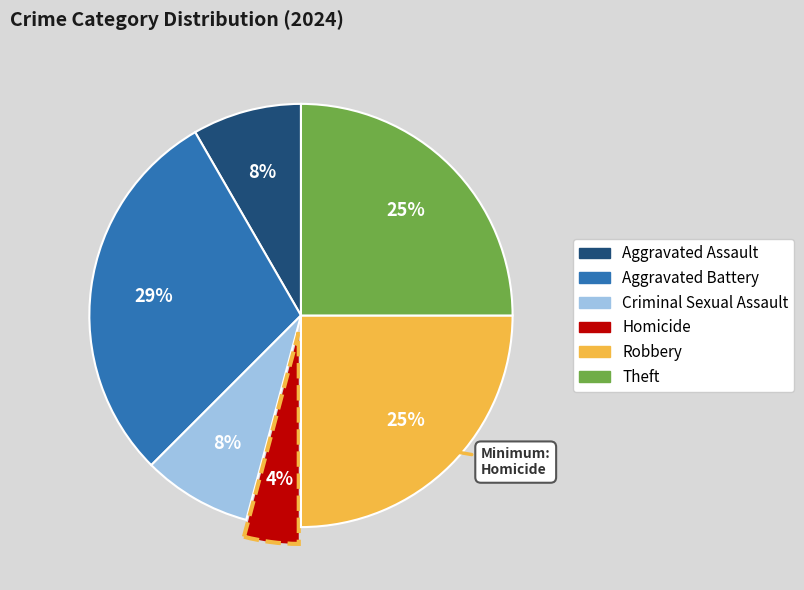

What percentage is the Robbery slice, to the nearest percent?

25%